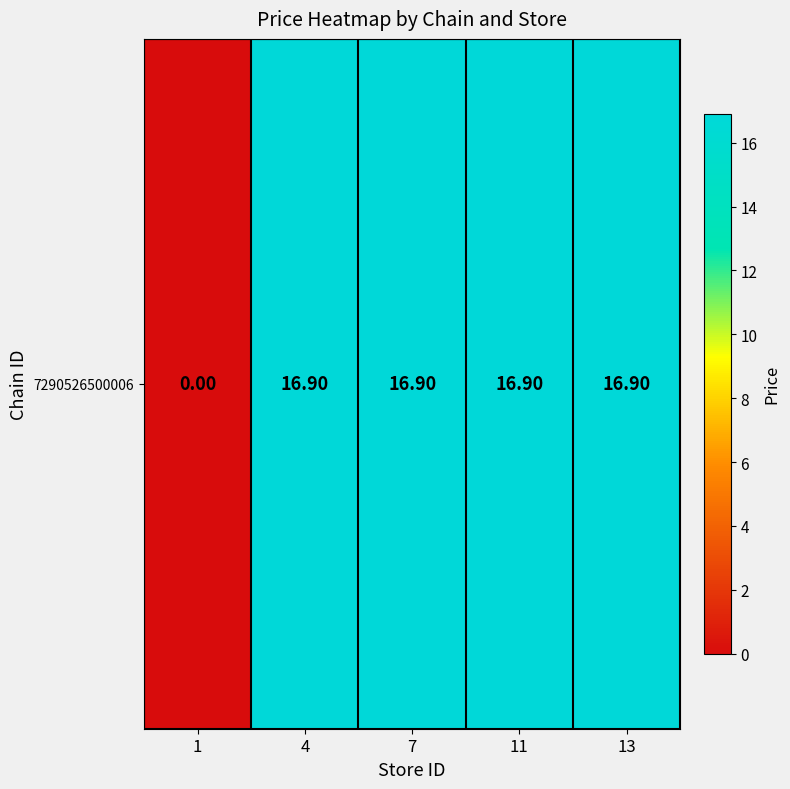

What is the difference between the maximum and minimum values?

16.9